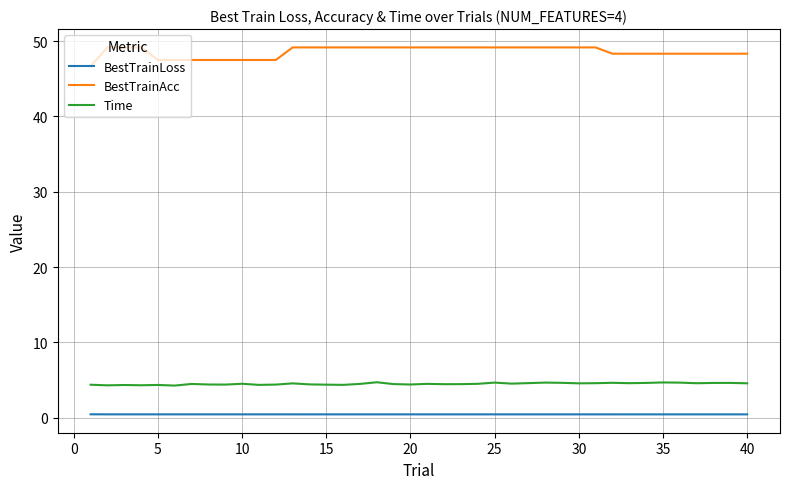

True or false: BestTrainAcc and Time intersect in this chart.

False